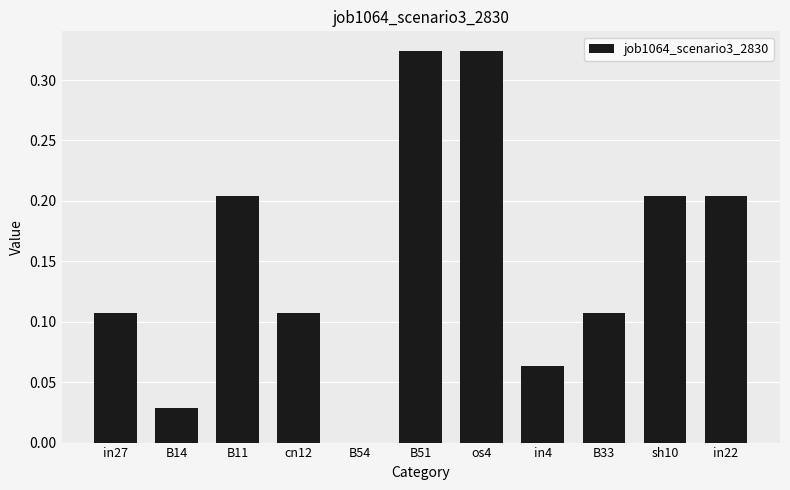

What is the sum of all values?

1.7